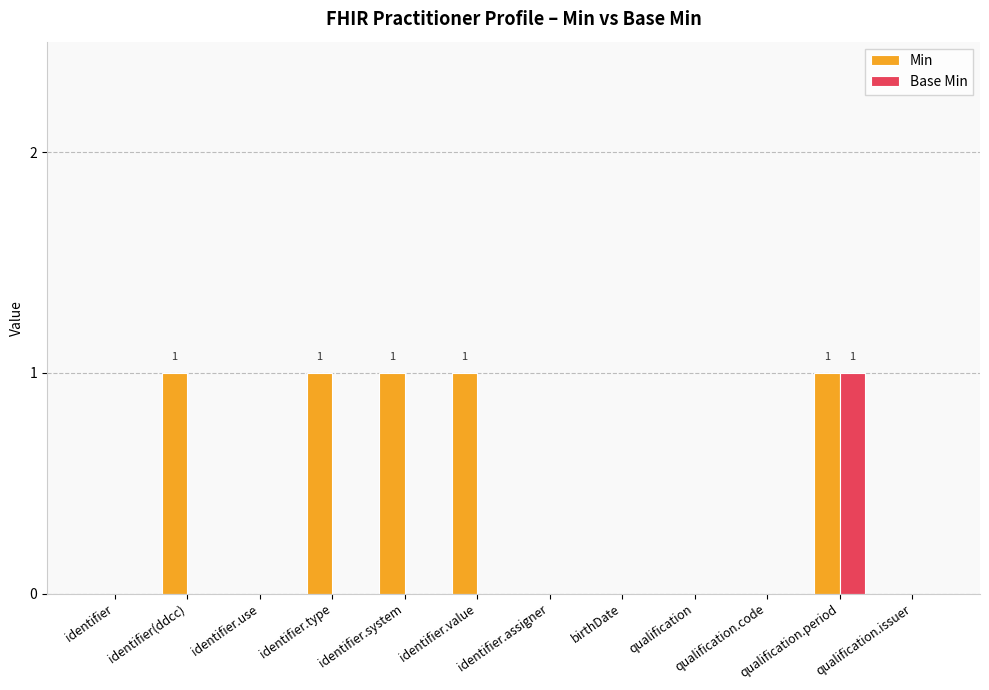

What is the highest value of the Base Min series?

1